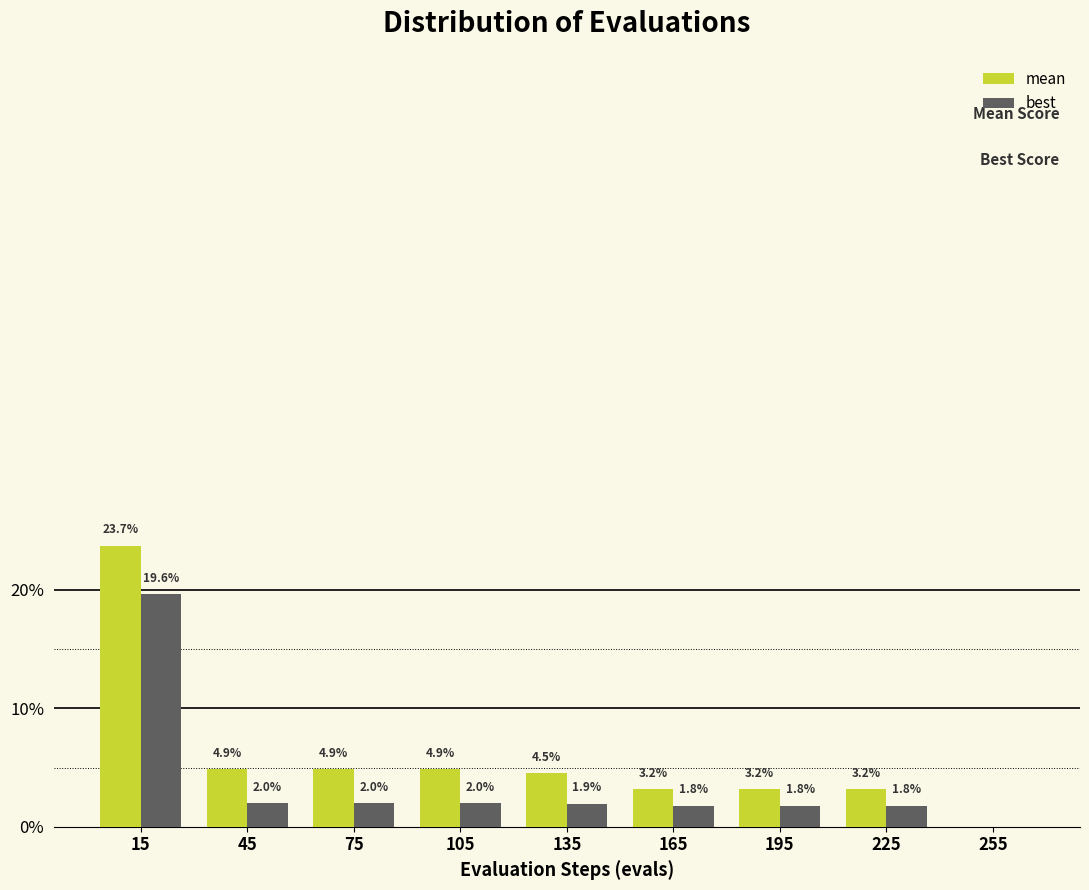

What are all the series names shown in the legend?

mean, best